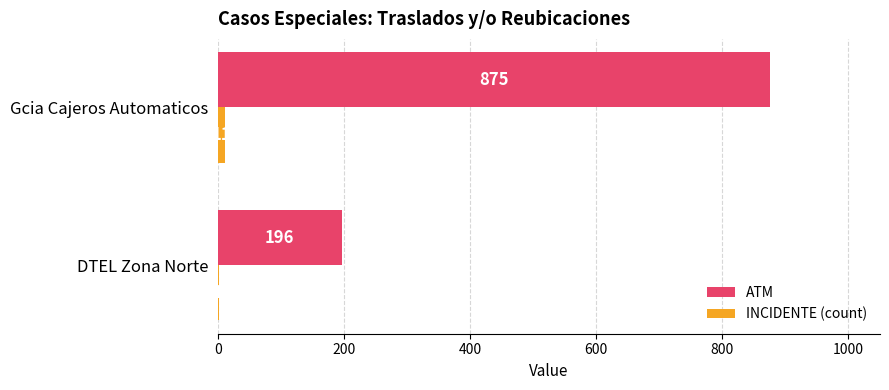

What is the sum of the INCIDENTE (count) values at DTEL Zona Norte and Gcia Cajeros Automaticos?

12